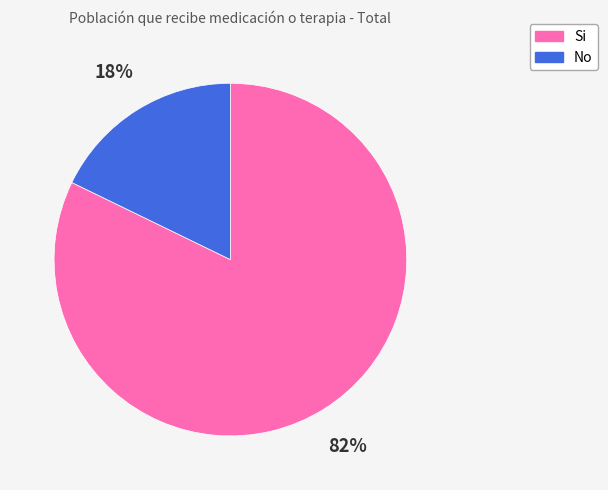

What is the ratio of the value at Si to the value at No?

4.6